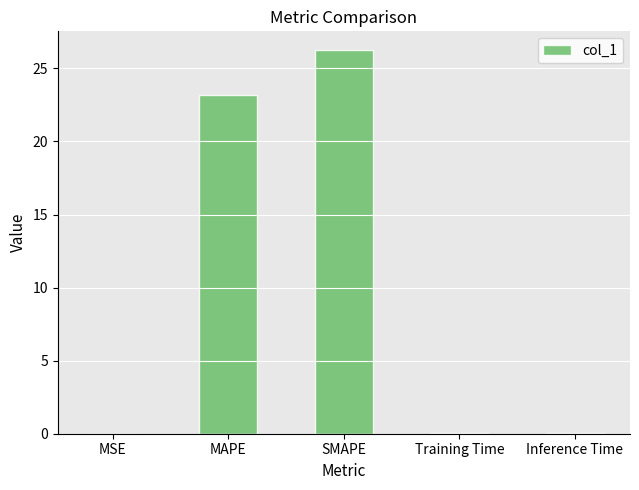

Which category has the highest value across all series?

SMAPE